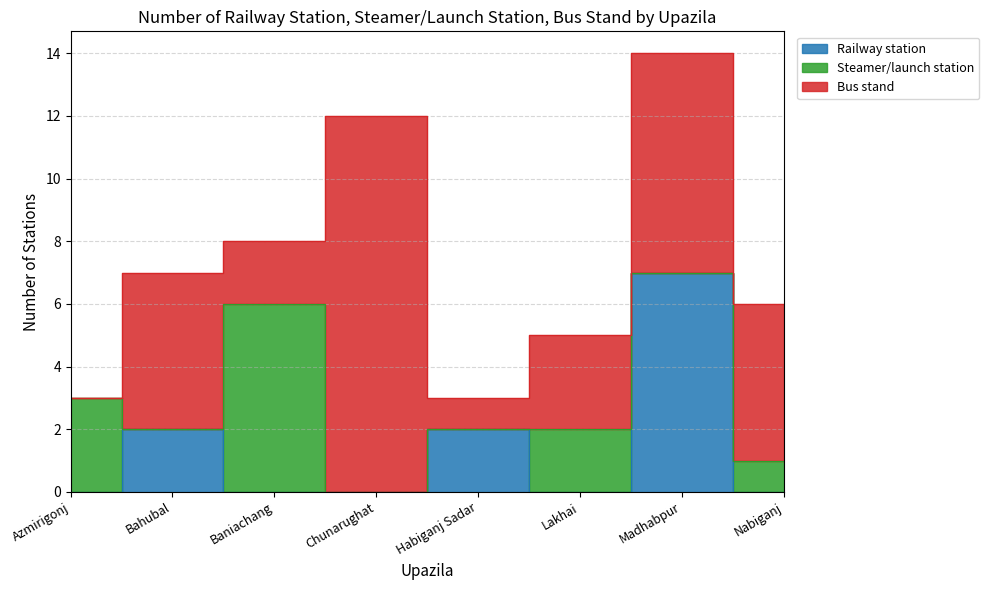

How many interior local valleys does the Railway station series have?

1